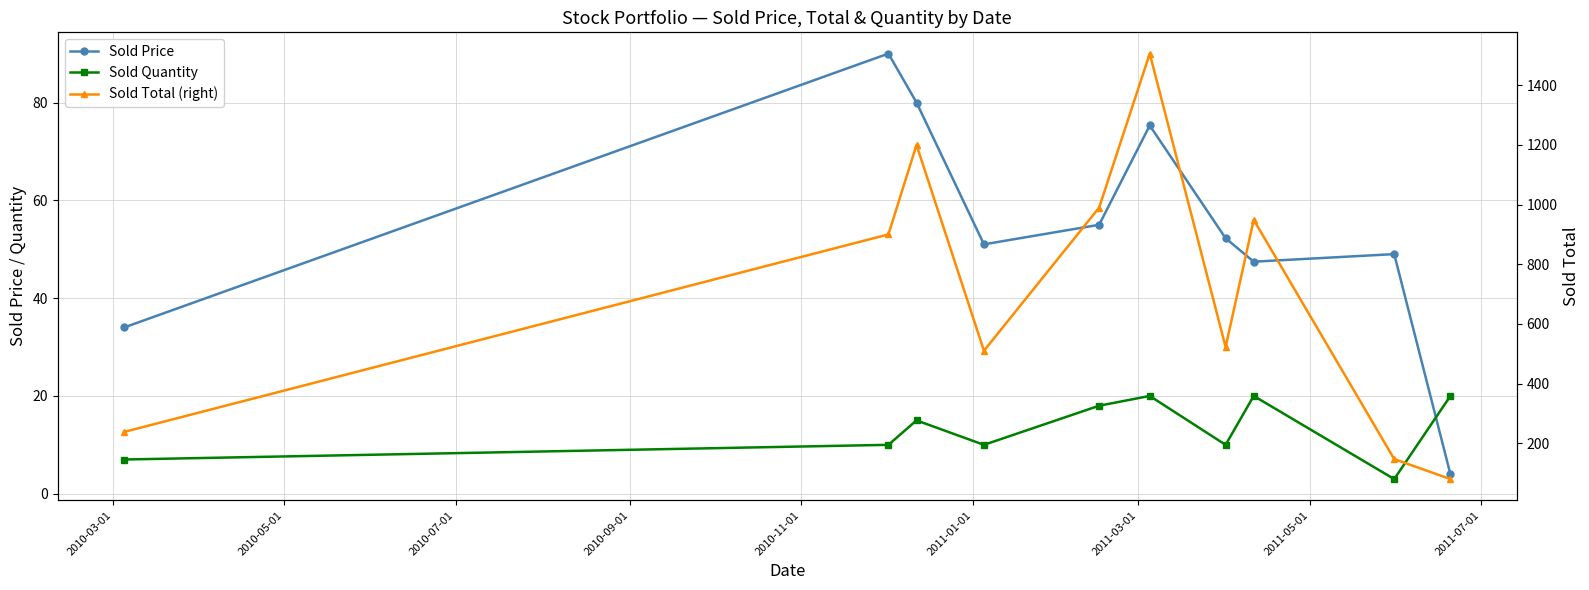

What are all the series names shown in the legend?

Sold Price, Sold Quantity, Sold Total (right)